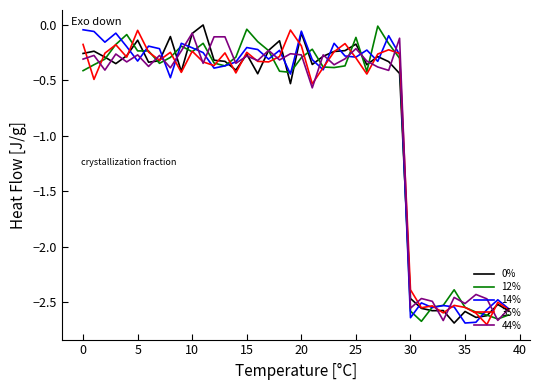

True or false: 0% has a value of -0.1 at 20.

True